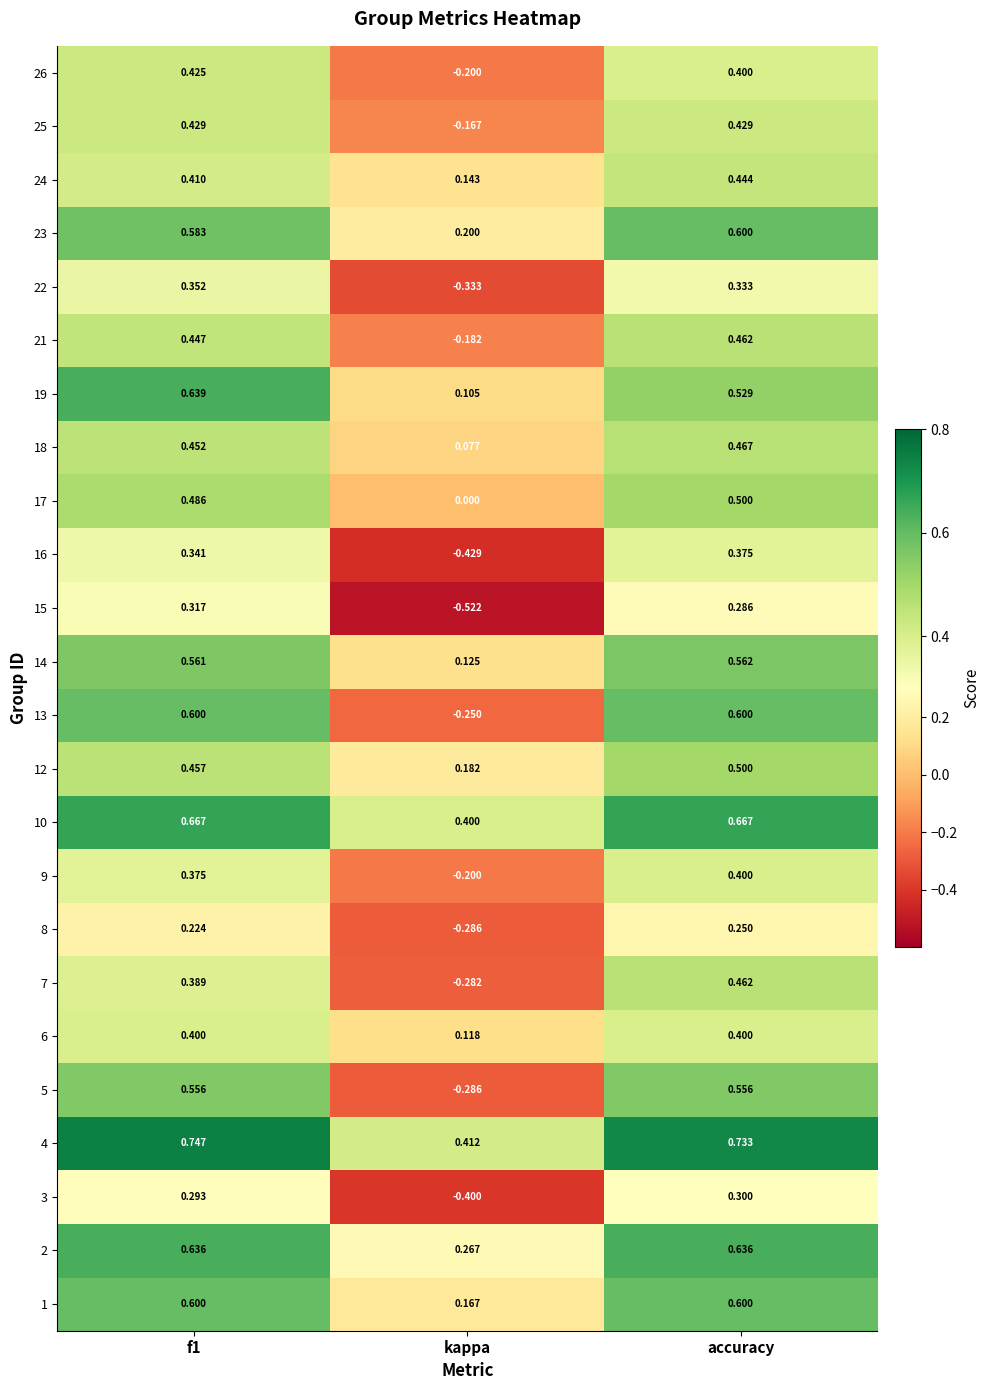

Which series has the largest total across all categories?

4